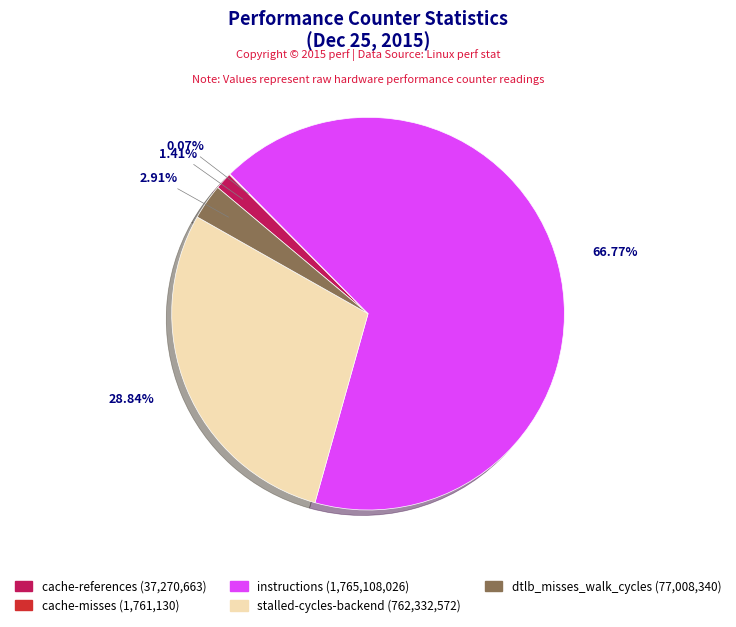

Which slice is the largest?

instructions